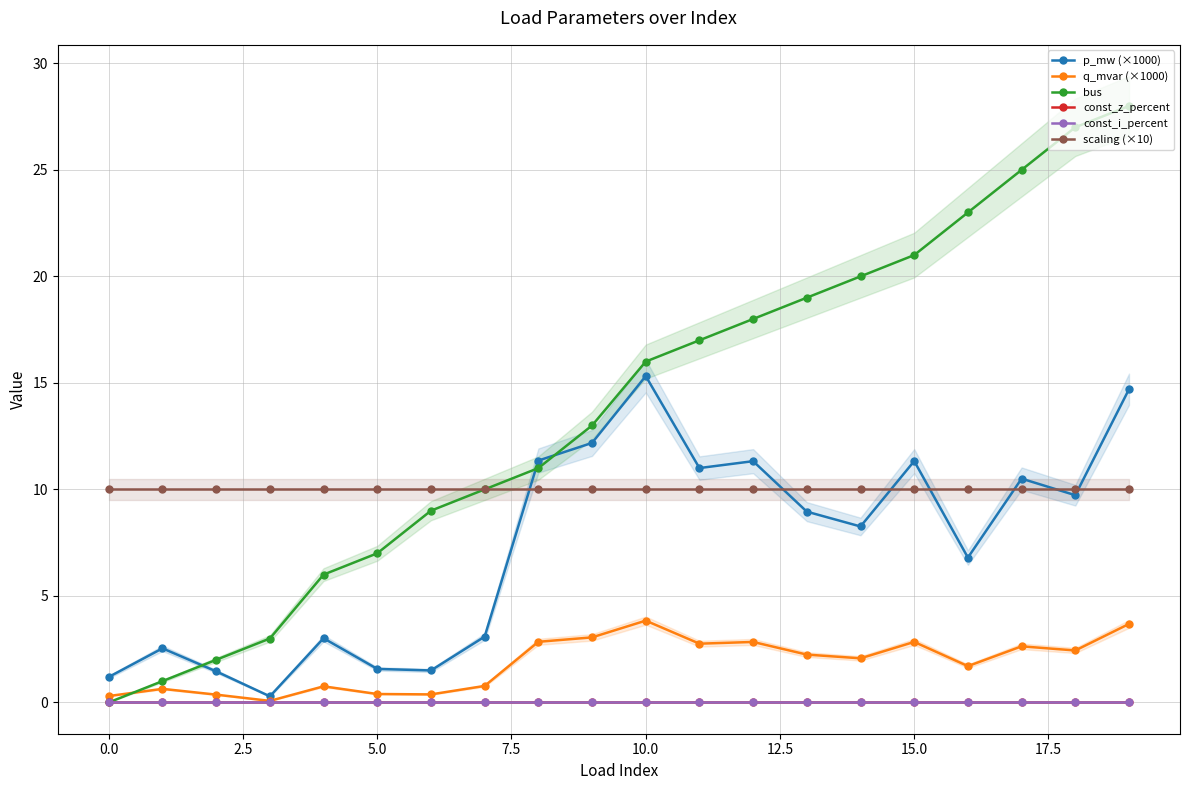

In q_mvar (×1000), how many points are lower than both neighbors (excluding endpoints)?

6